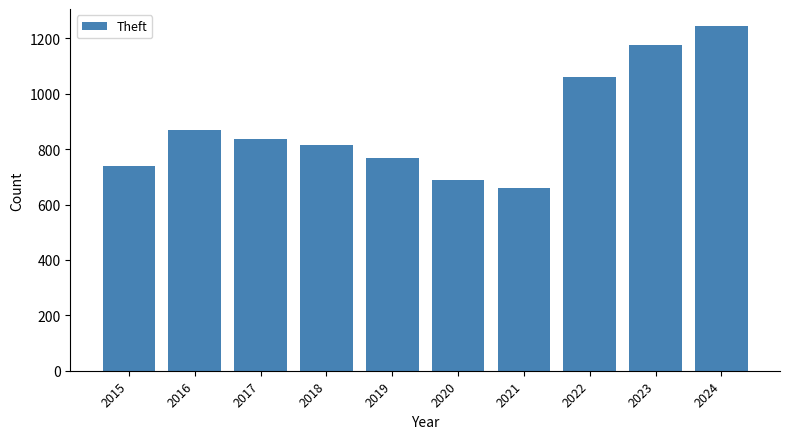

What is the average value?

885